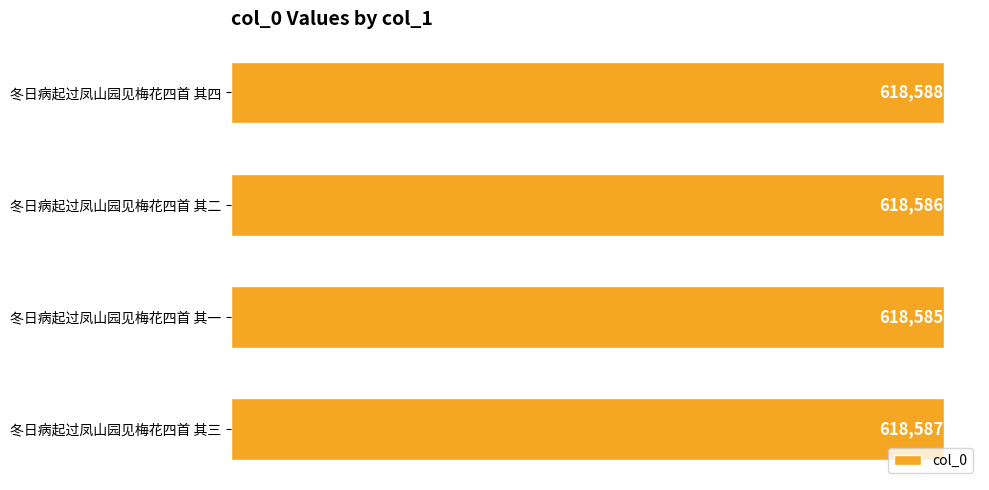

Reading top to bottom, extract all data points from this chart.

冬日病起过凤山园见梅花四首 其四=618588	冬日病起过凤山园见梅花四首 其二=618586	冬日病起过凤山园见梅花四首 其一=618585	冬日病起过凤山园见梅花四首 其三=618587